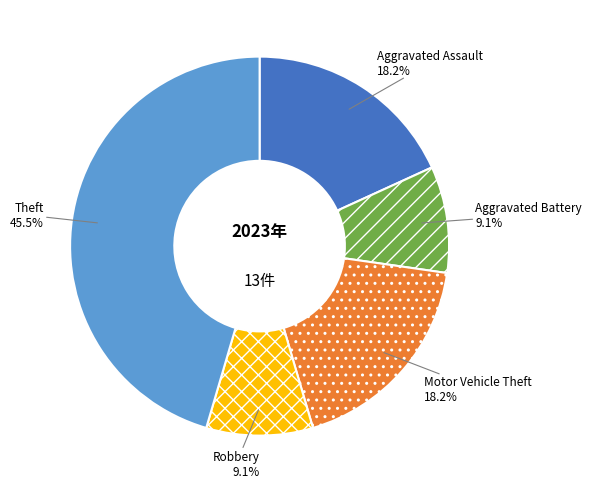

Is it true that Theft is 53% of the pie?

False